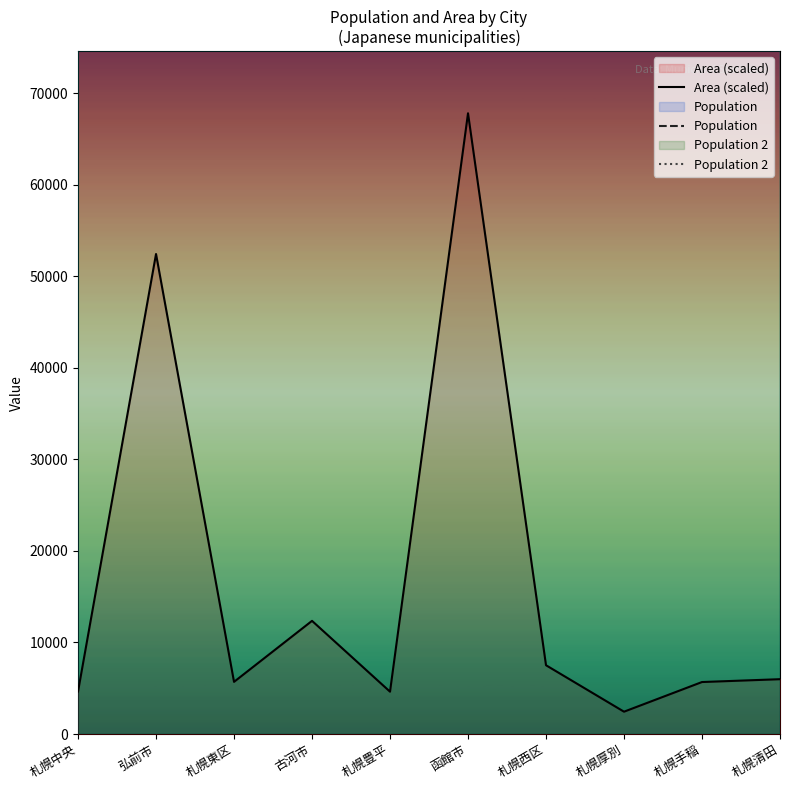

True or false: Population and Area (scaled) cross at least once.

False